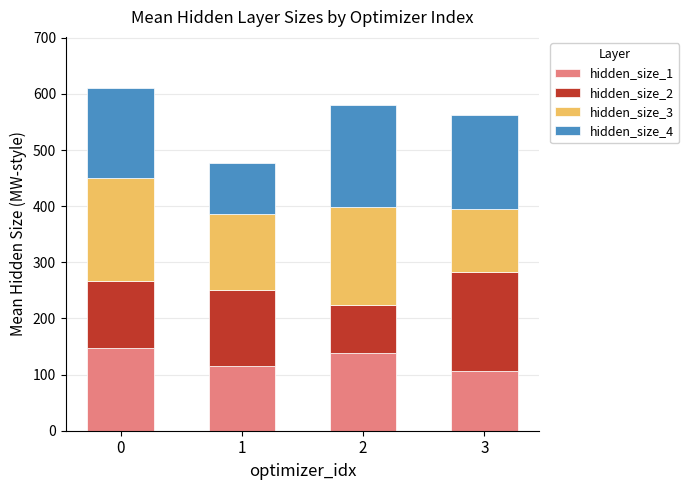

What is the total value across all series at 0?

610.0